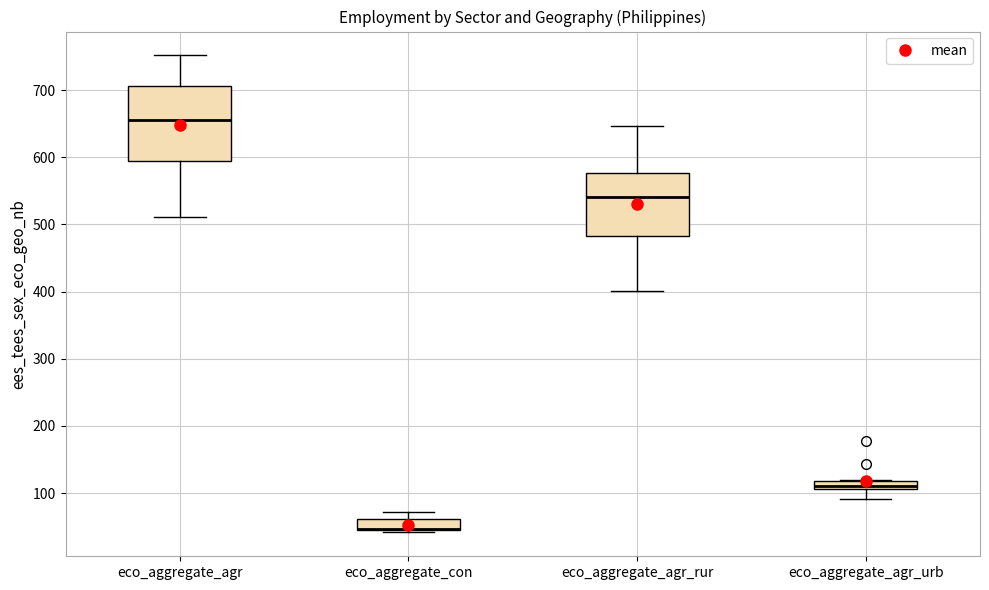

Which box is the tallest, from its lower edge to its upper edge?

eco_aggregate_agr